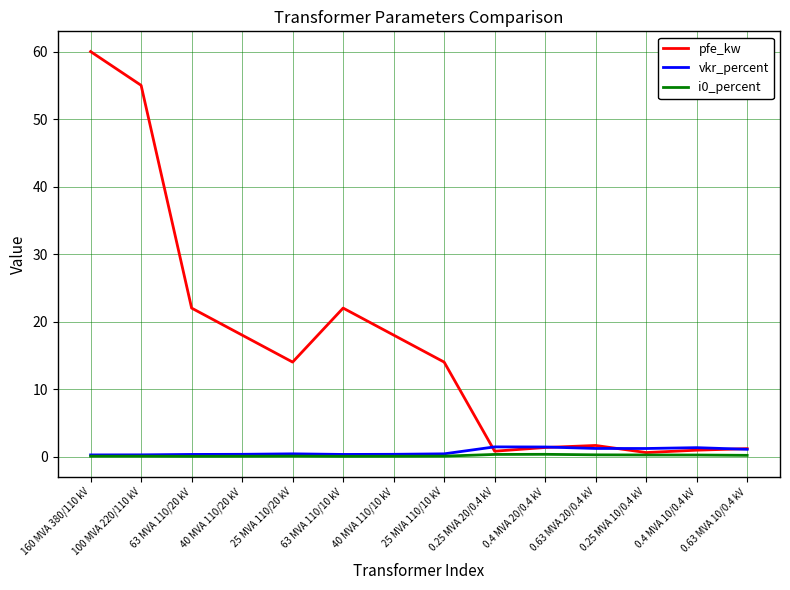

Which series has the largest total across all categories?

pfe_kw